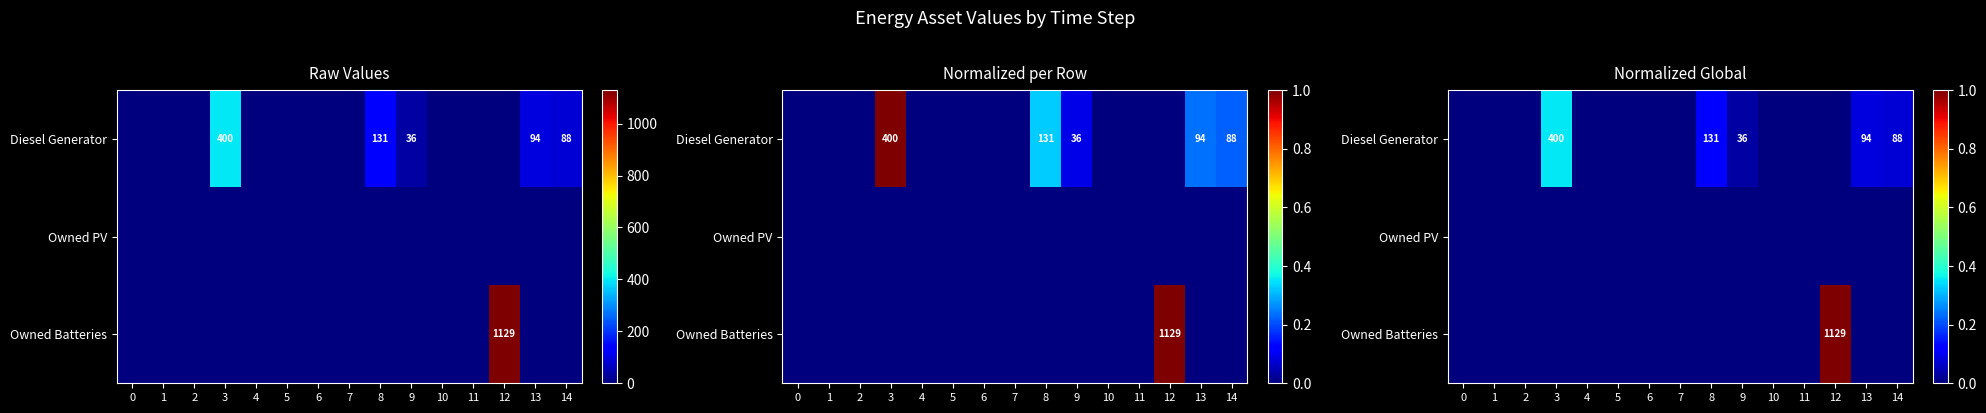

The value of Diesel Generator at 2 is -0.2. True or false?

False